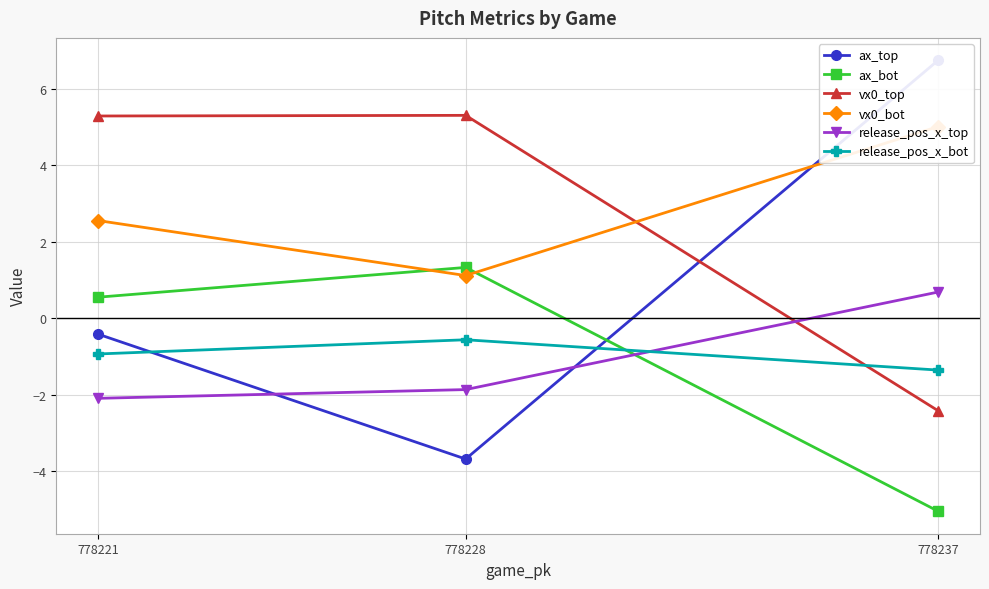

At which label does ax_bot first exceed 0?

778221